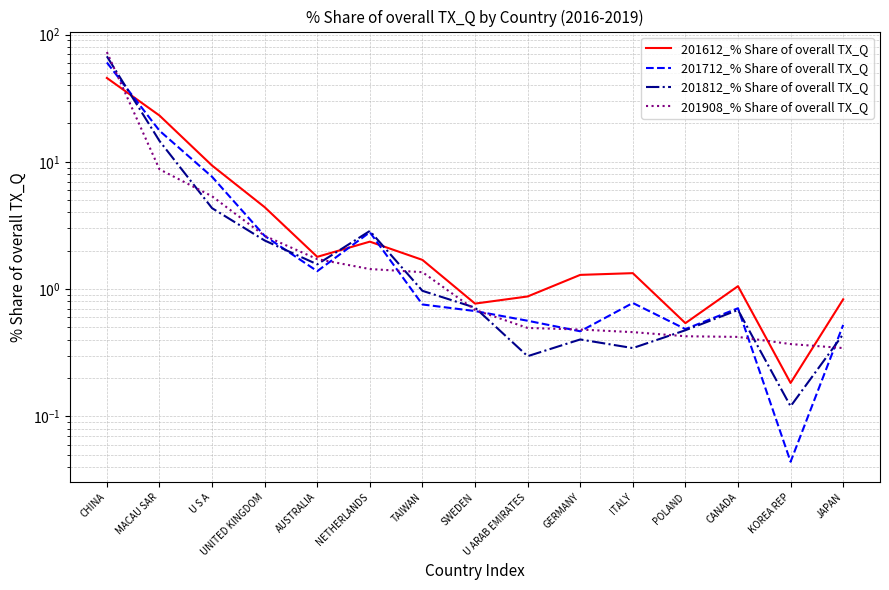

What is the minimum value for 201612_% Share of overall TX_Q?

0.2